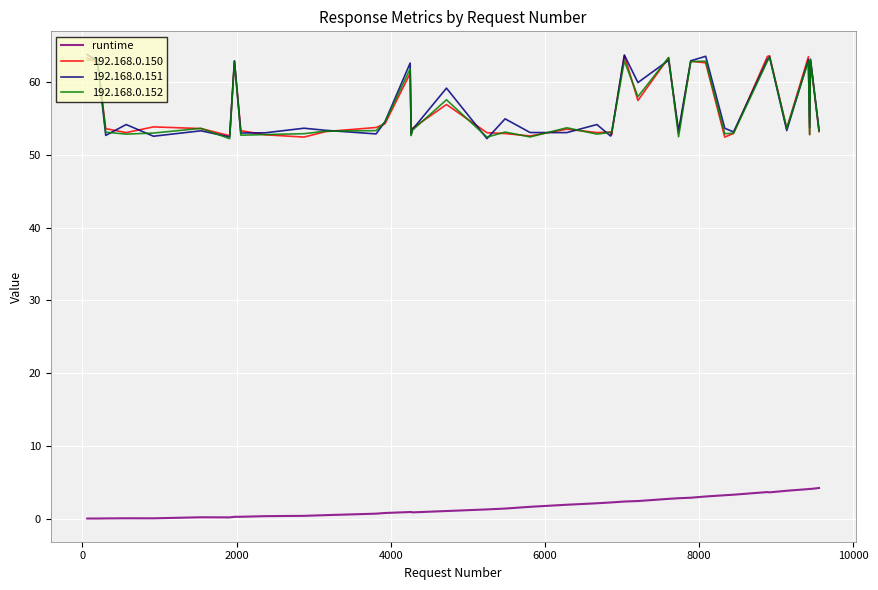

What is the greatest value displayed?

63.8